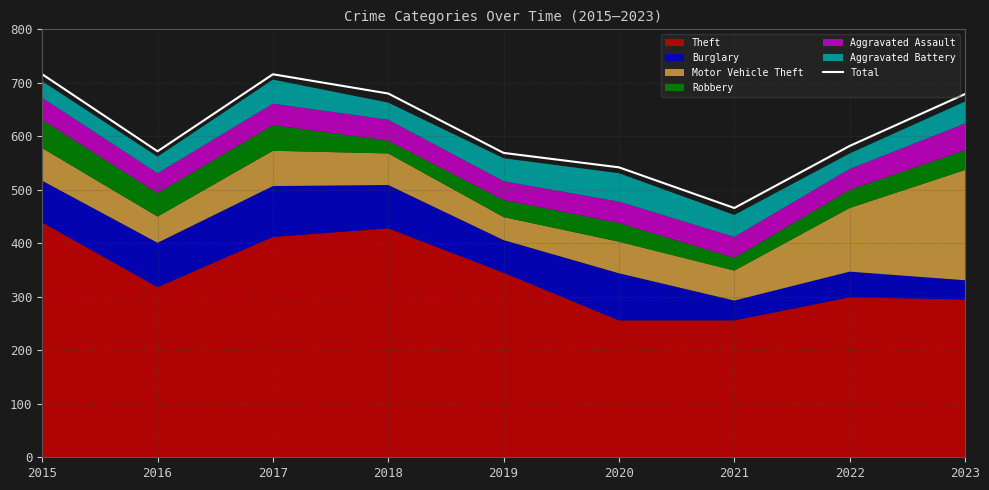

What is the value of the 8th point from the left?

582